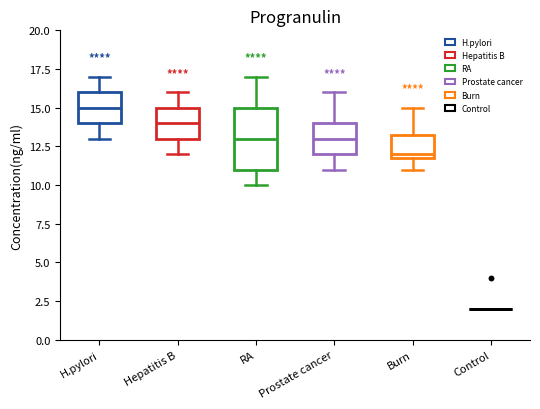

Where does the median line of the box for Hepatitis B sit on the y-axis? The values are not printed on the chart, so give them approximately, as read against the axis.

14.0